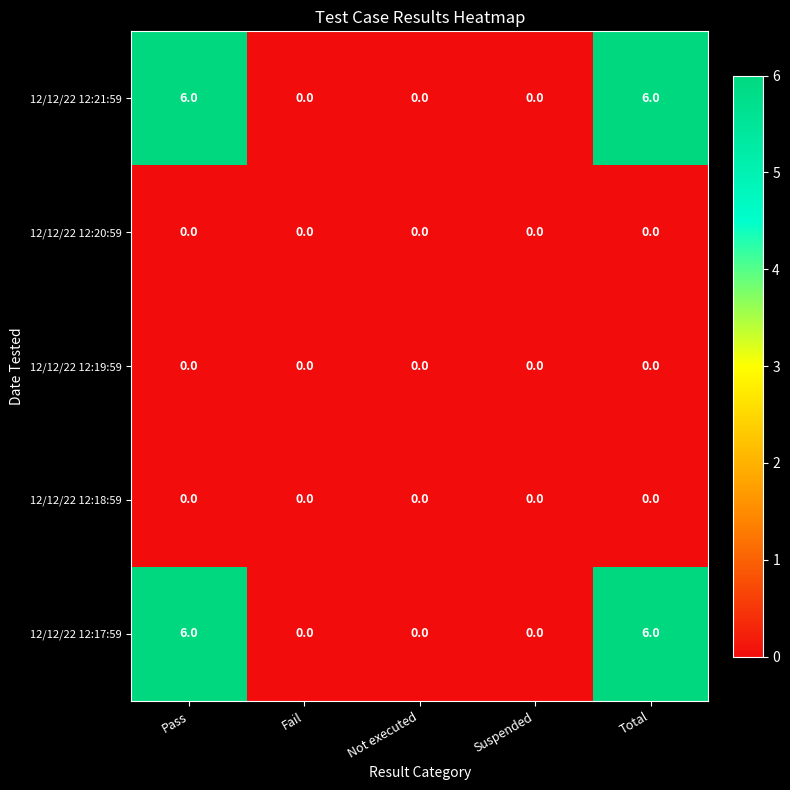

What is the maximum value shown in the chart?

6